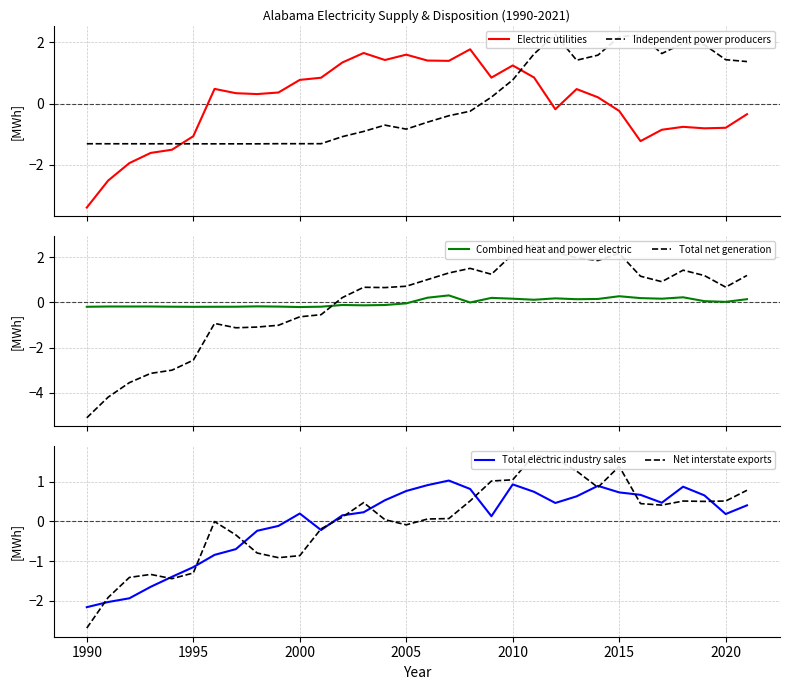

What is the sum of the Total electric industry sales values at 2000 and 2020?

0.4